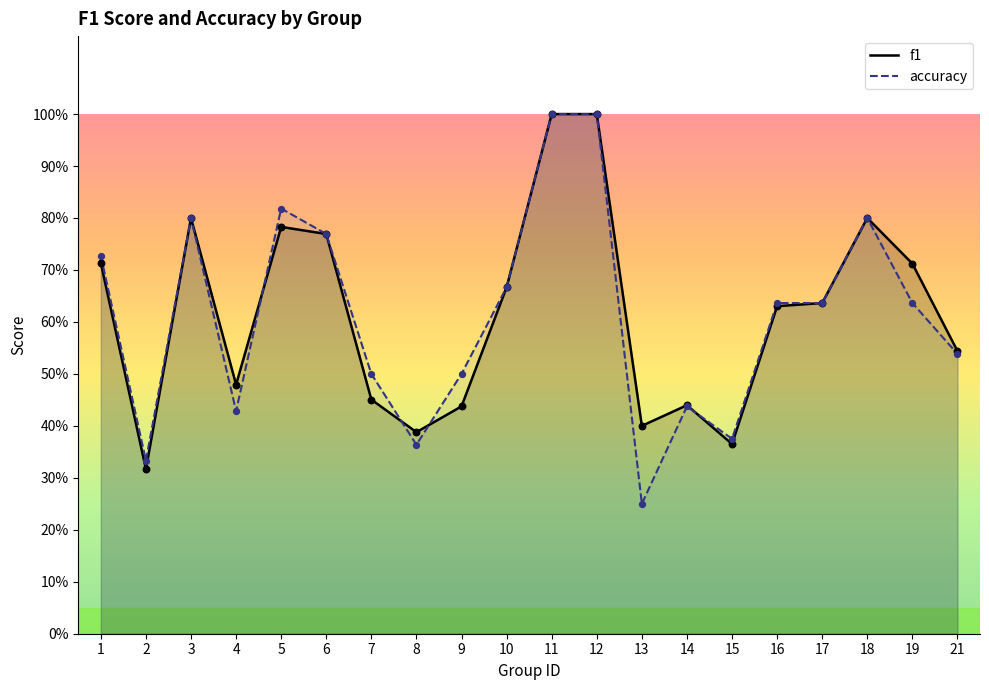

Which series has the widest spread of Y values?

accuracy